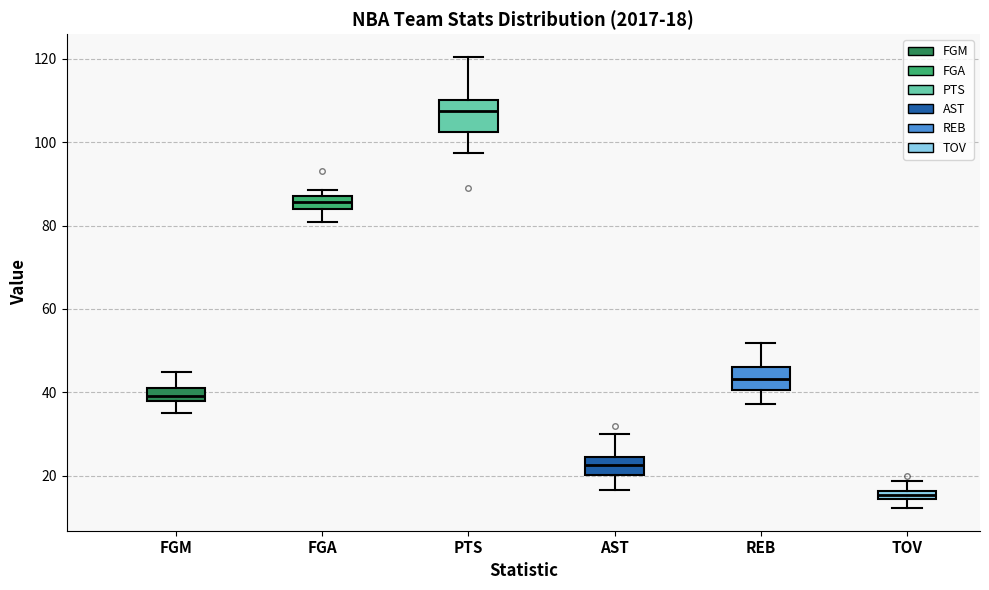

Comparing the boxes themselves (not the whiskers), which one is the tallest?

PTS